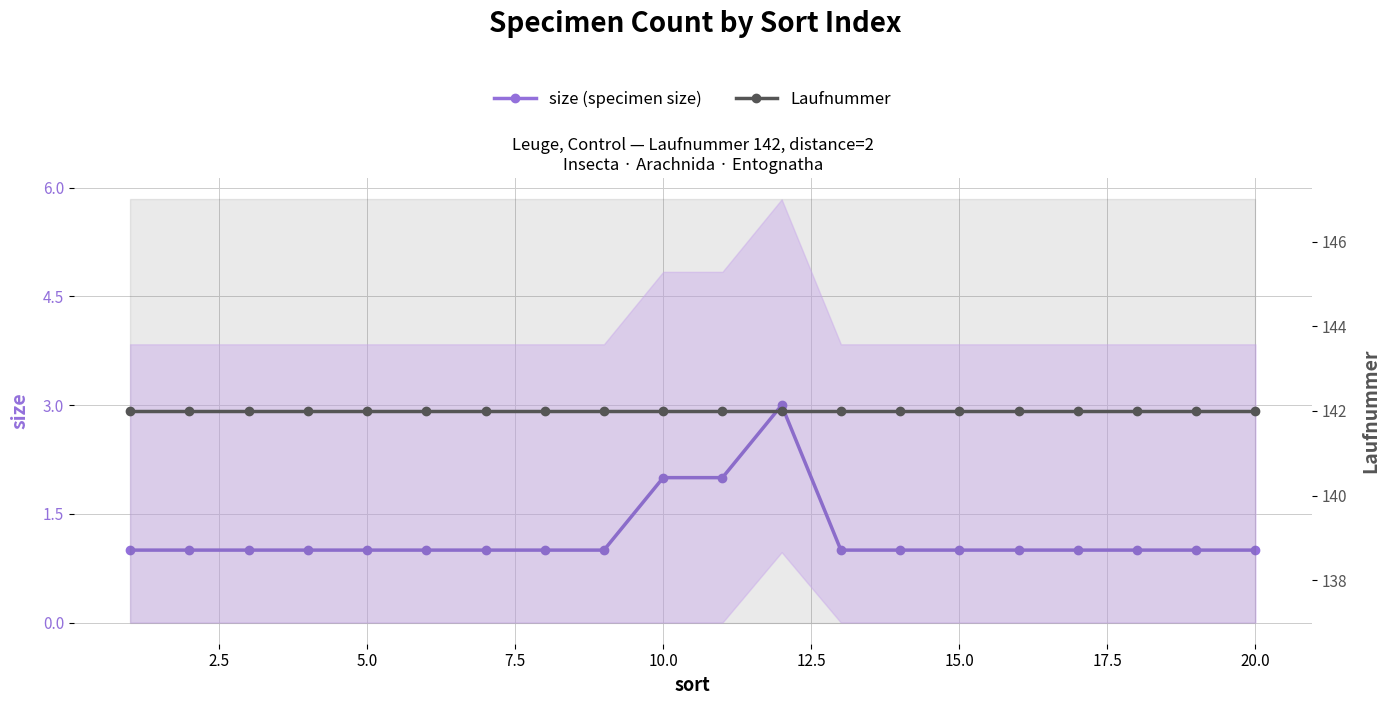

True or false: Laufnummer has a value of 142 at 2.5.

True